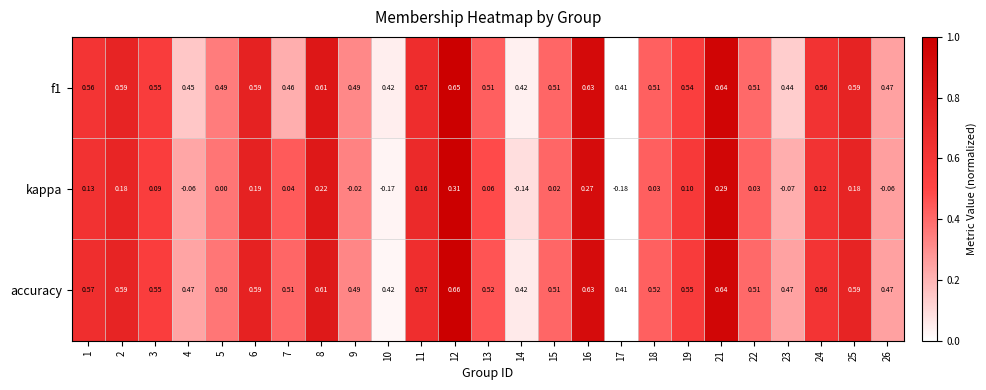

Which series has the largest total across all categories?

accuracy